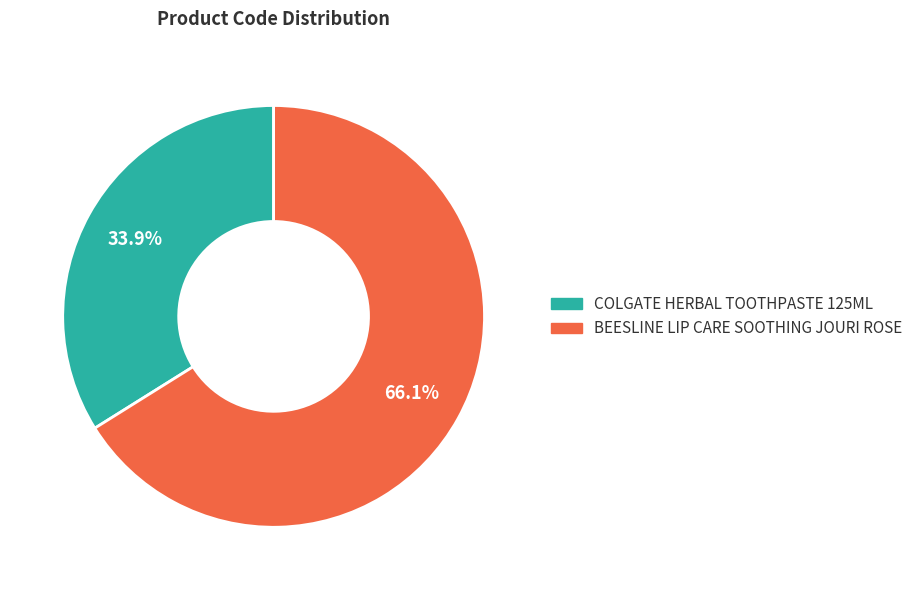

Count the number of slices in the pie.

2